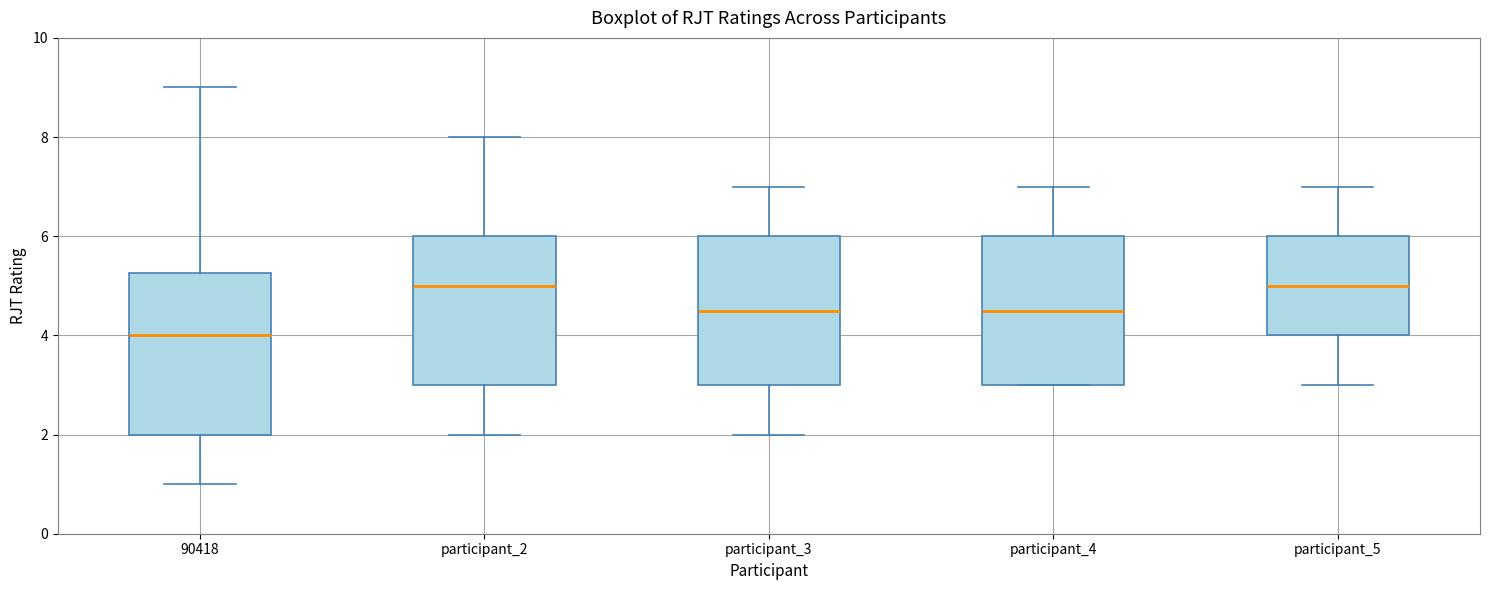

Reading left to right, transcribe this box plot: for each box, give where its median line is, the range the box spans, and where its two whiskers end, as read against the y-axis. The values are not printed on the chart, so give them approximately, as read against the axis.

90418: median 4.0, box 2.0 to 5.2, whiskers 1.0 to 9.0
participant_2: median 5.0, box 3.0 to 6.0, whiskers 2.0 to 8.0
participant_3: median 4.6, box 3.0 to 6.0, whiskers 2.0 to 7.0
participant_4: median 4.6, box 3.0 to 6.0, whiskers 3.0 to 7.0
participant_5: median 5.0, box 4.0 to 6.0, whiskers 3.0 to 7.0